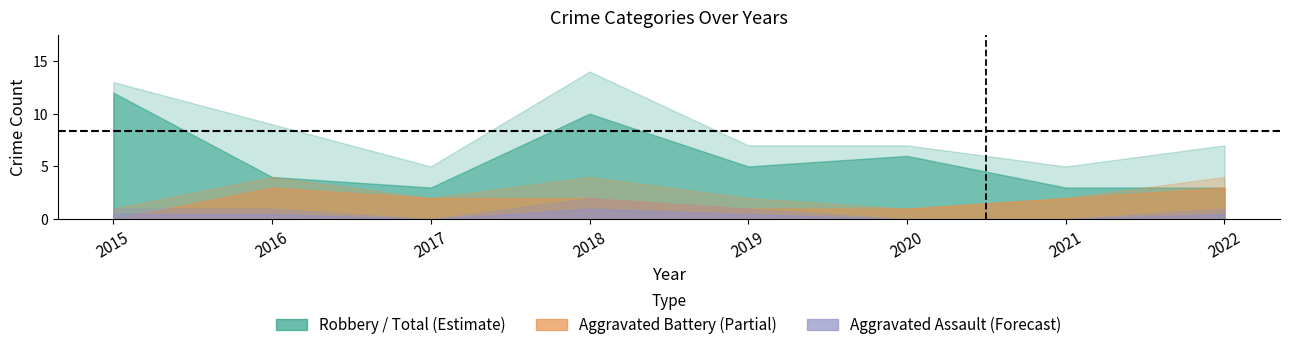

How many data points in Aggravated Battery are above 2?

2